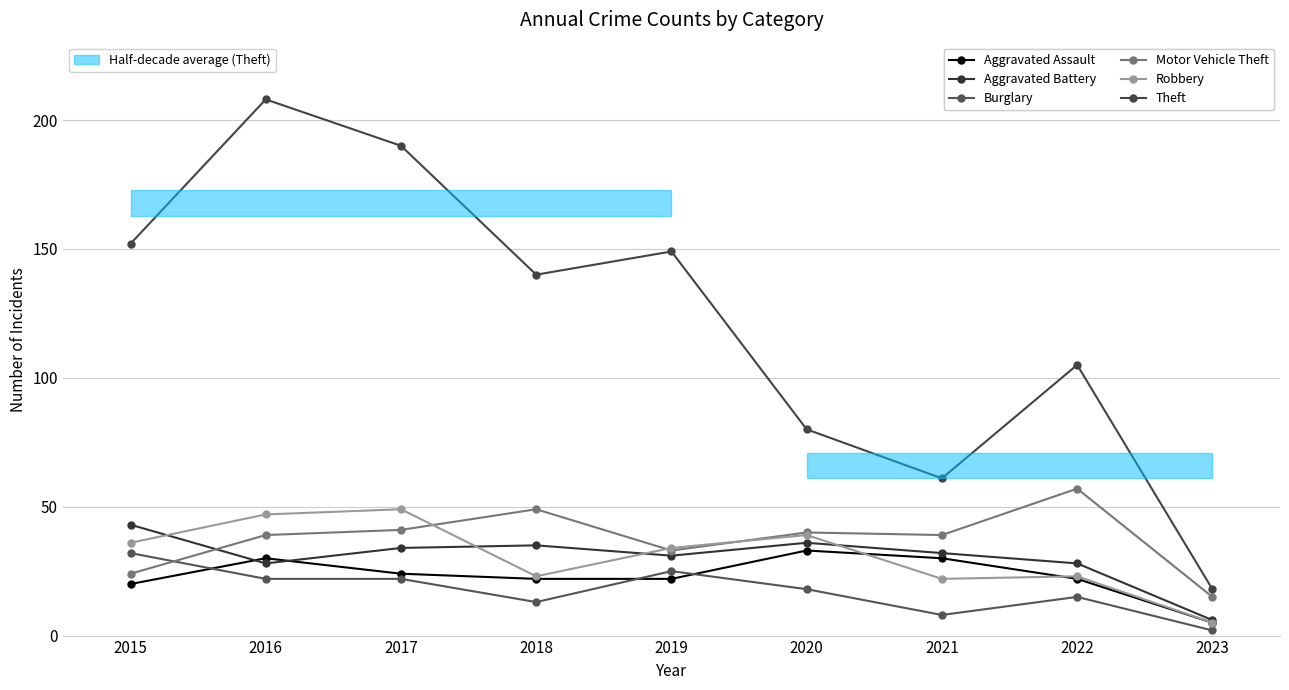

At which category does Burglary reach its first local valley?

2018